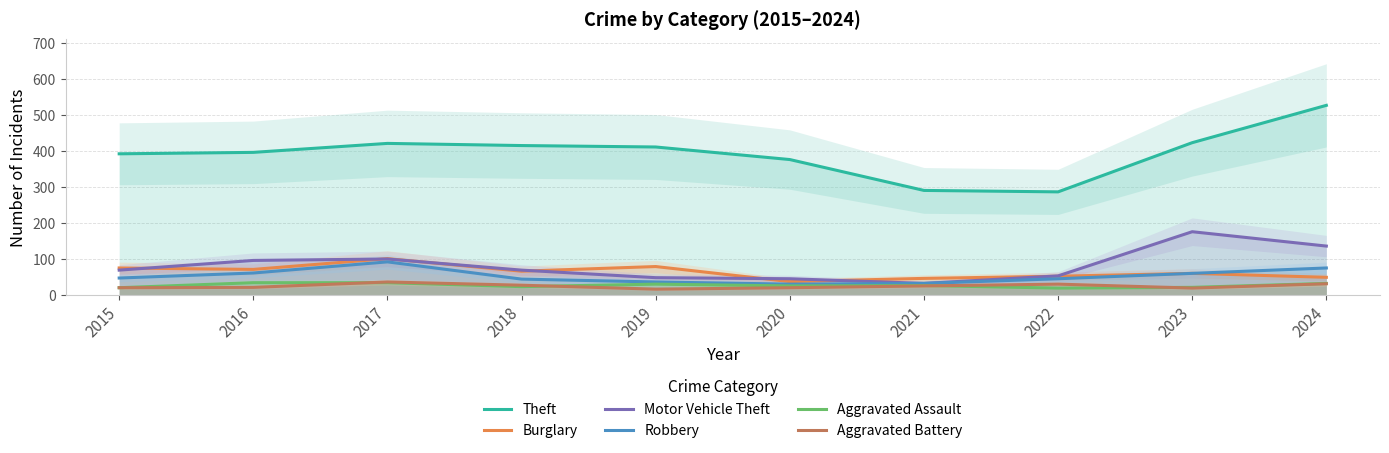

At which category is the sum across all series the highest?

2024